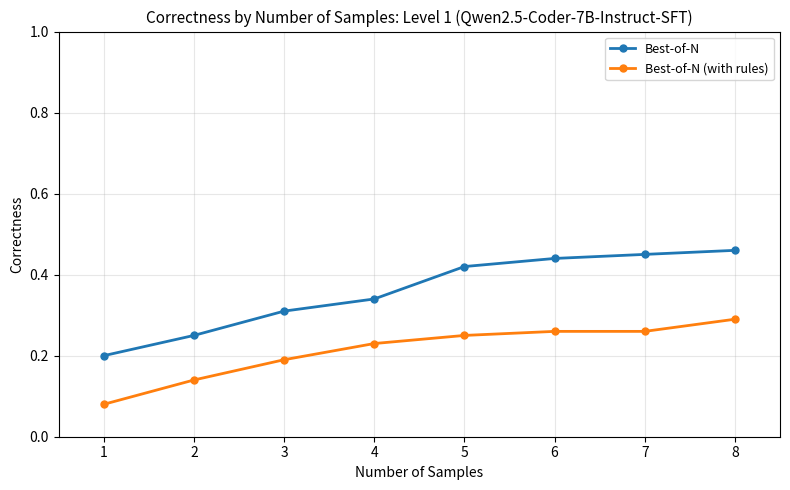

What is the sum of all Best-of-N values?

2.9